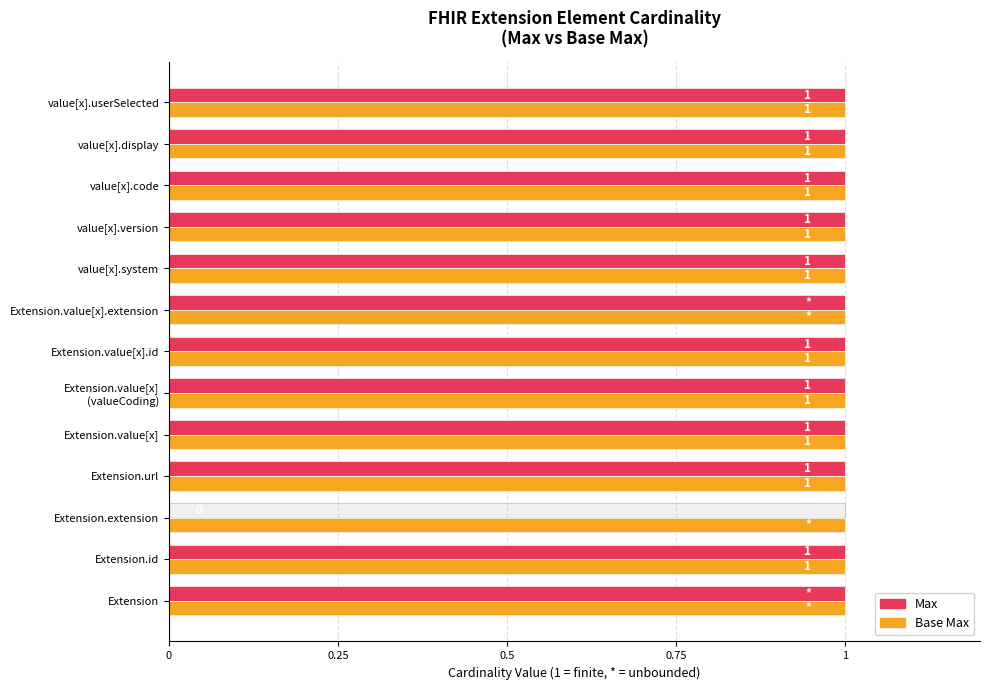

How many bars are there in each group?

2